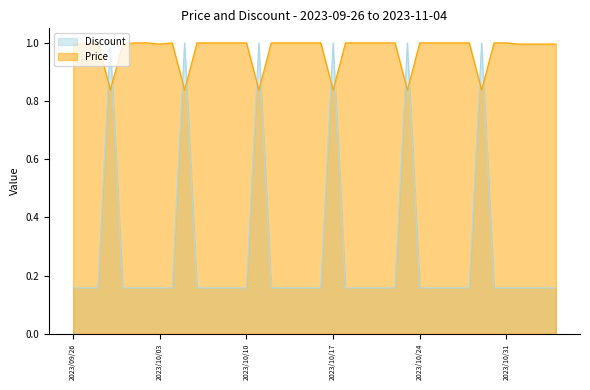

What are all the series names shown in the legend?

Discount, Price